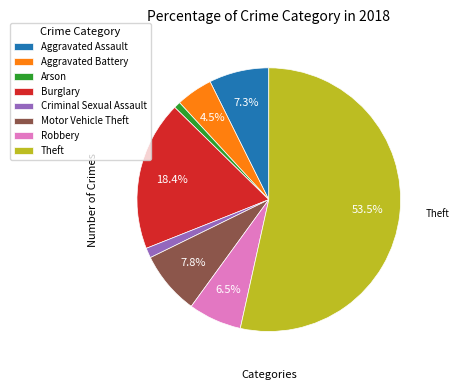

Which category has the biggest portion of the pie?

Theft